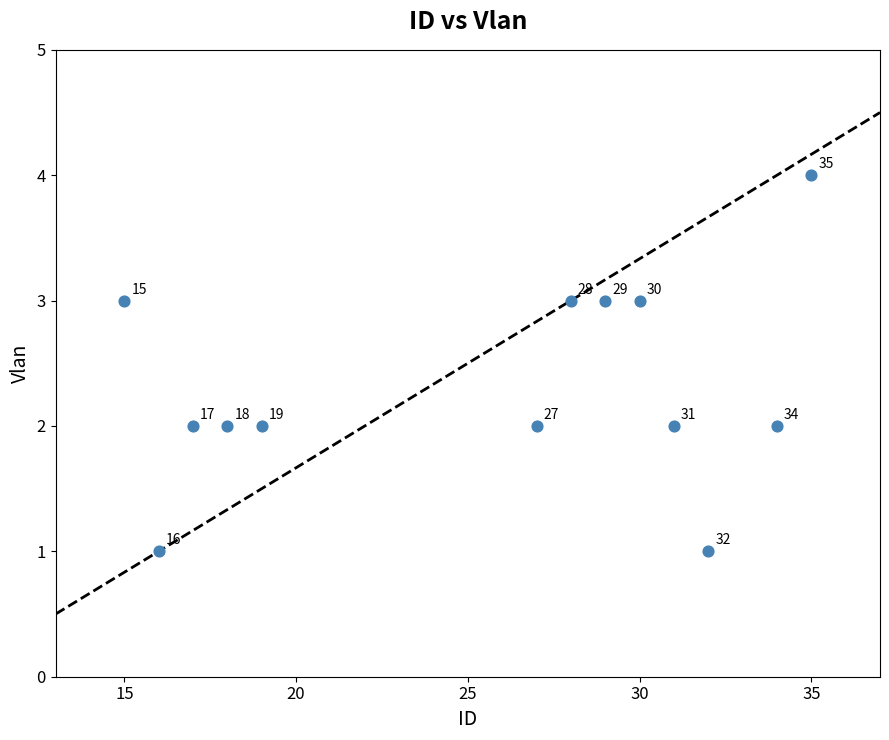

What is the range of X values (max minus min)?

20